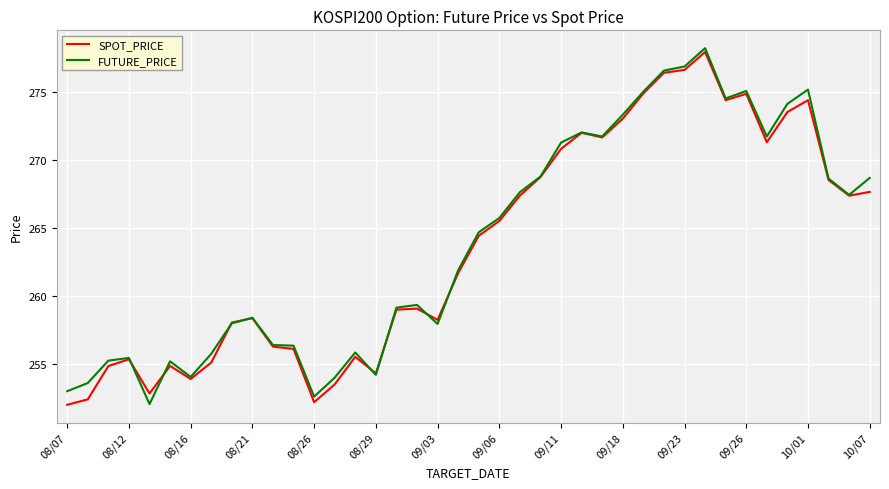

What is the minimum value shown in the chart?

252.0